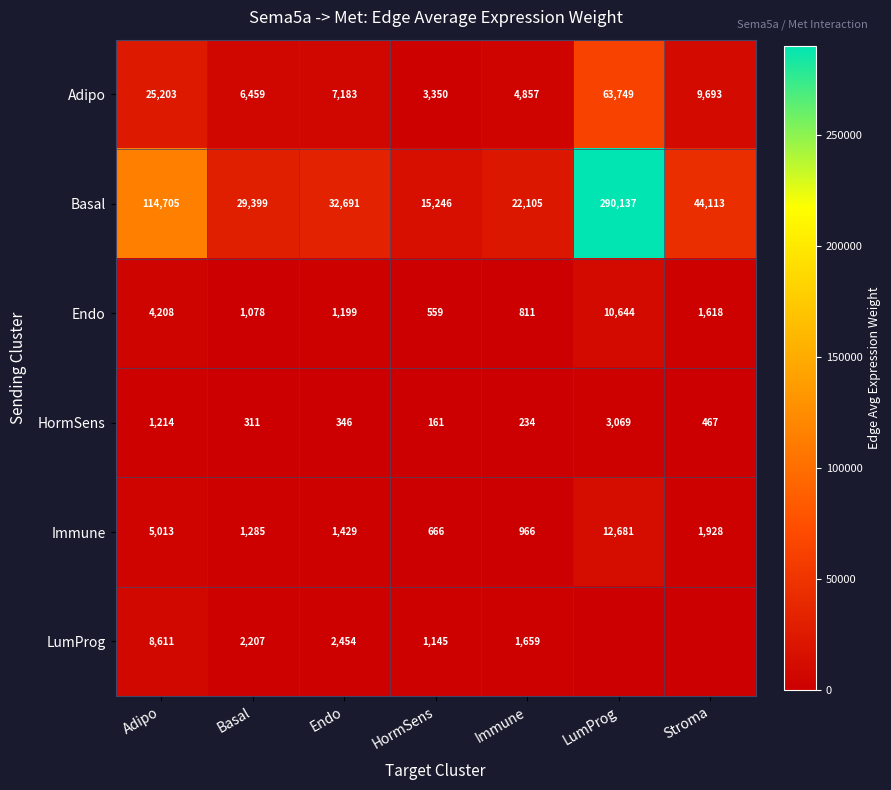

At which category is the sum across all series the highest?

LumProg